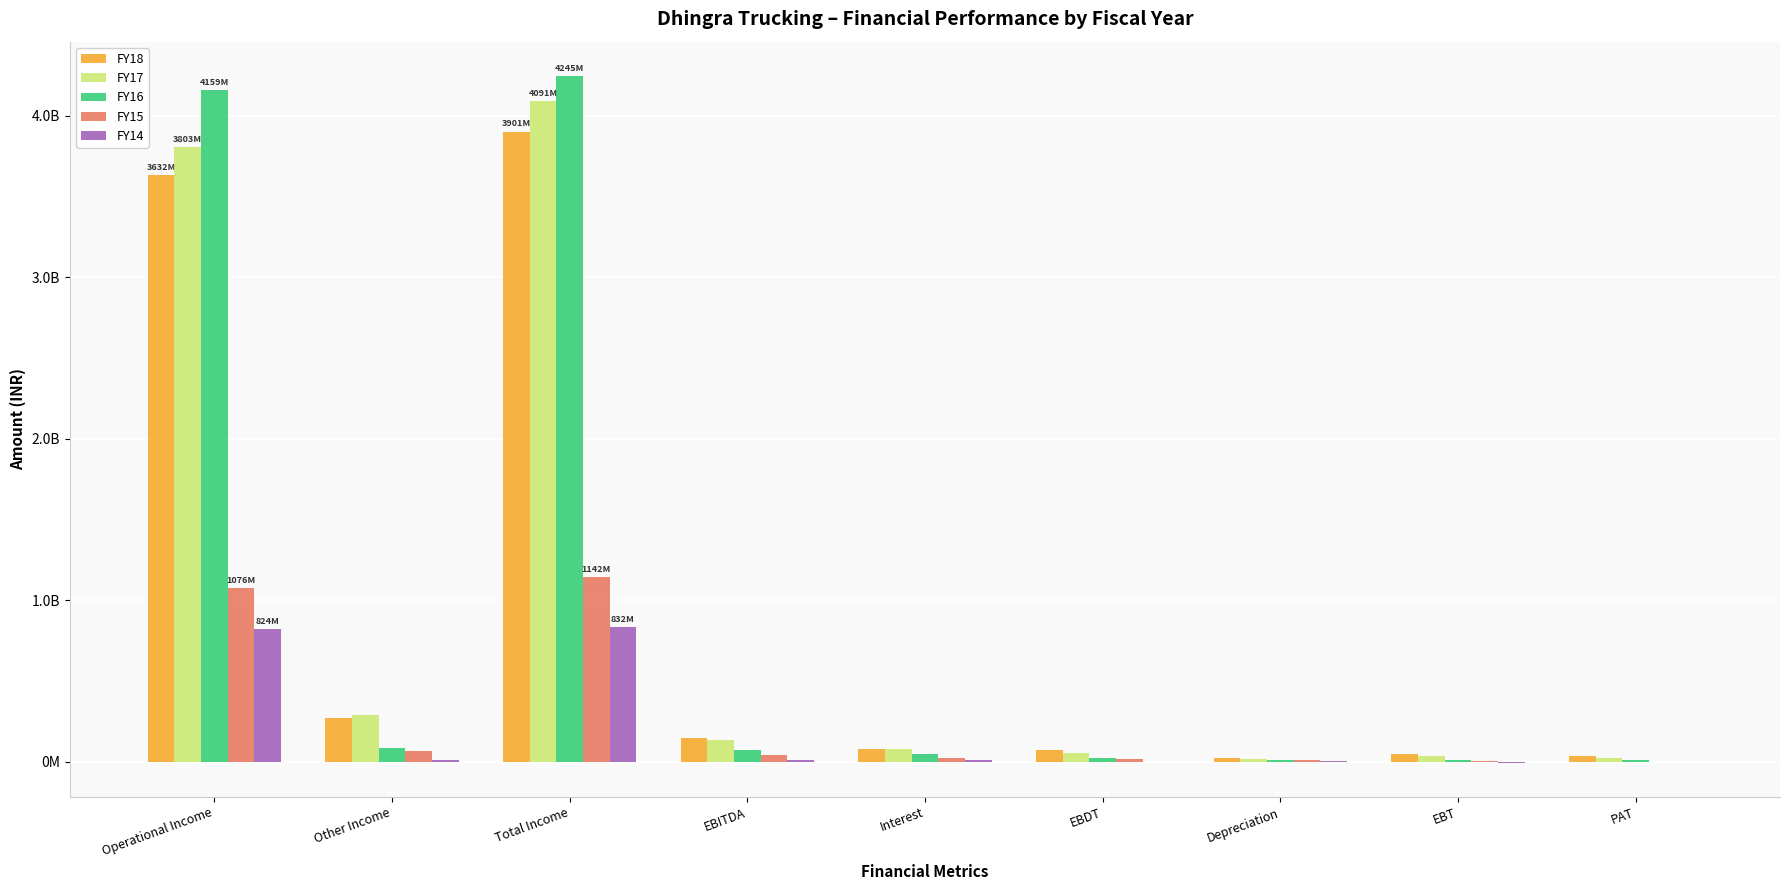

Read the FY14 value at Total Income.

832343446